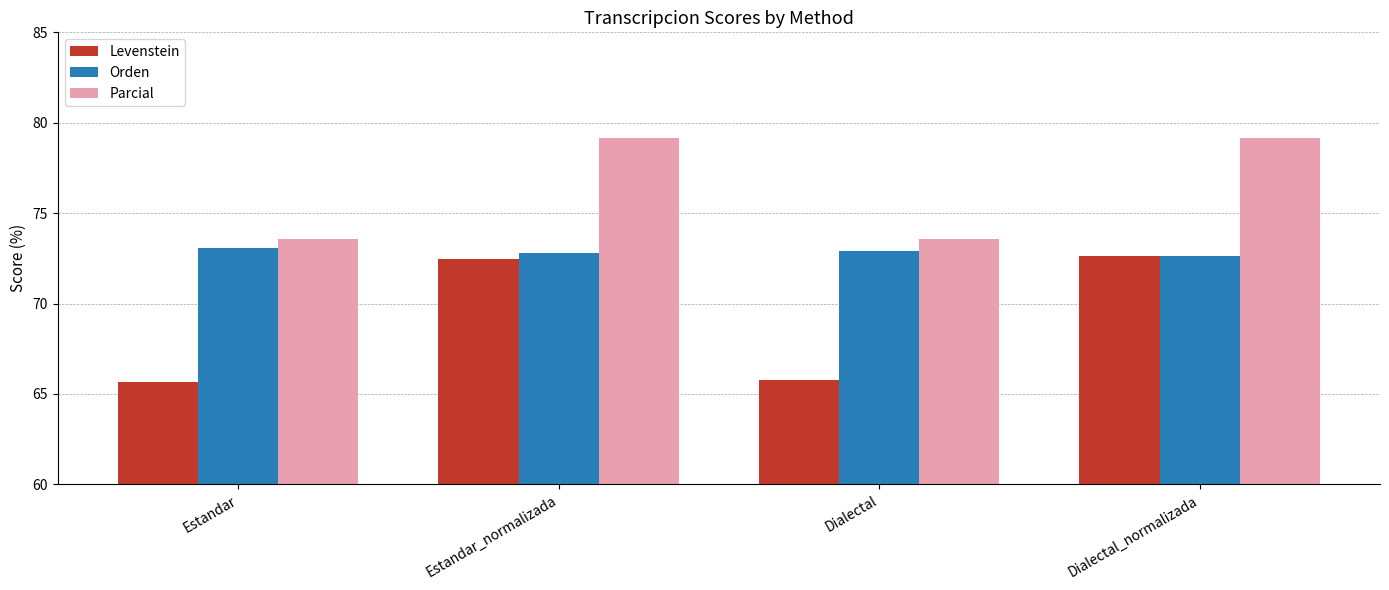

What position from the left is Estandar_normalizada?

2